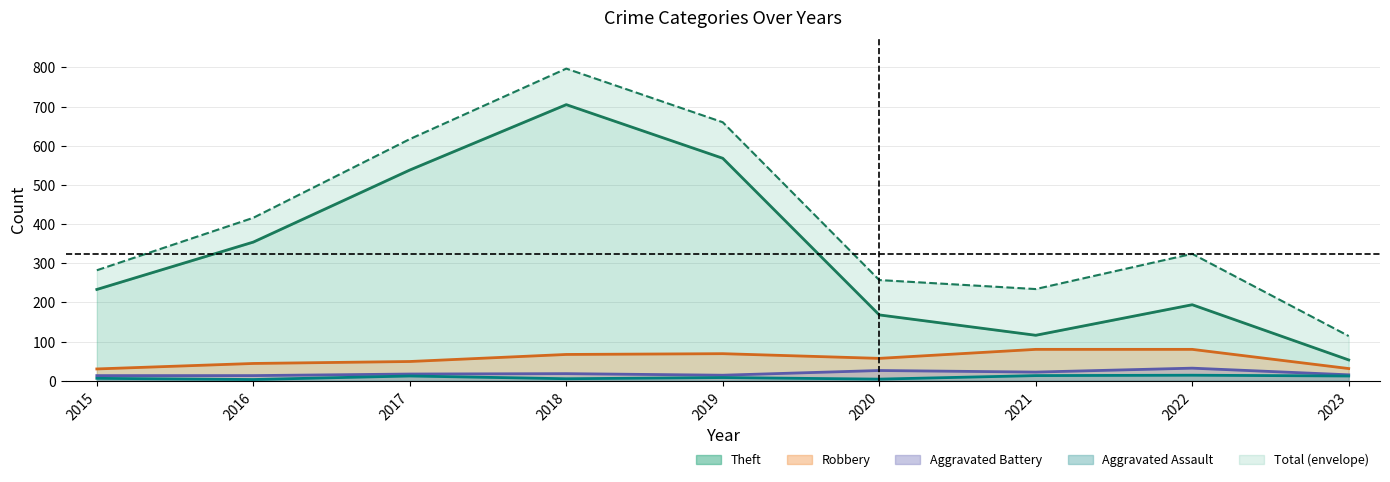

Reading right to left, extract all data points from this chart.

Theft: 53	194	116	168	568	705	538	354	233
Robbery: 31	80	80	57	69	67	49	44	30
Aggravated Battery: 15	32	22	26	14	18	17	13	13
Aggravated Assault: 12	14	13	4	8	5	12	3	6
Total: 114	324	234	257	660	797	617	416	282